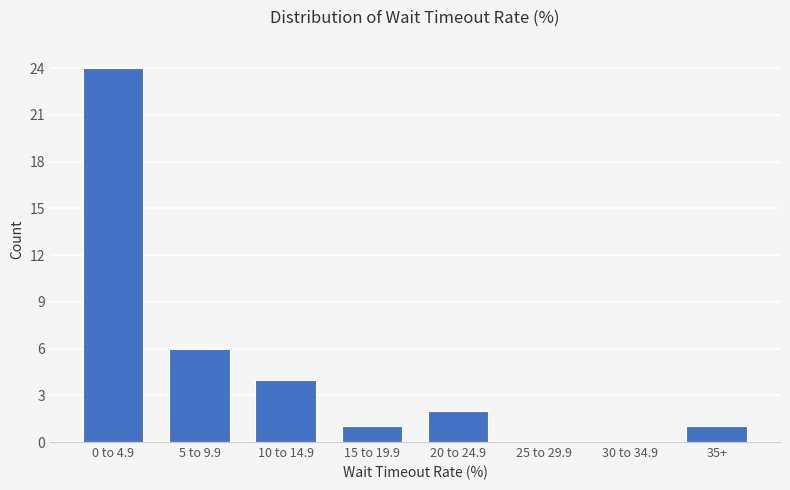

Reading left to right, extract all data points from this chart.

0 to 4.9=24	5 to 9.9=6	10 to 14.9=4	15 to 19.9=1	20 to 24.9=2	25 to 29.9=0	30 to 34.9=0	35+=1